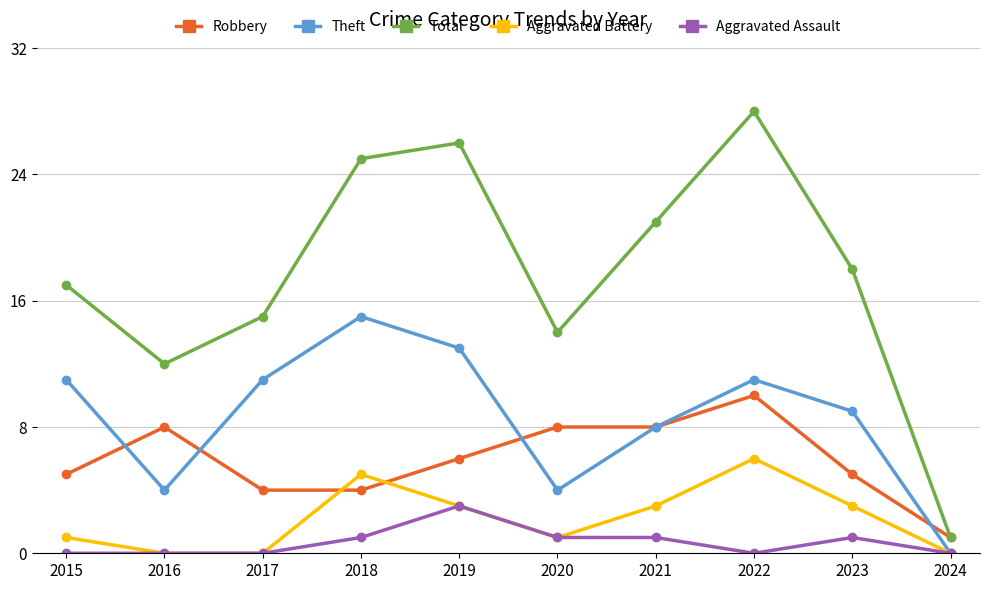

True or false: Aggravated Assault has more than 1 interior local peaks.

True